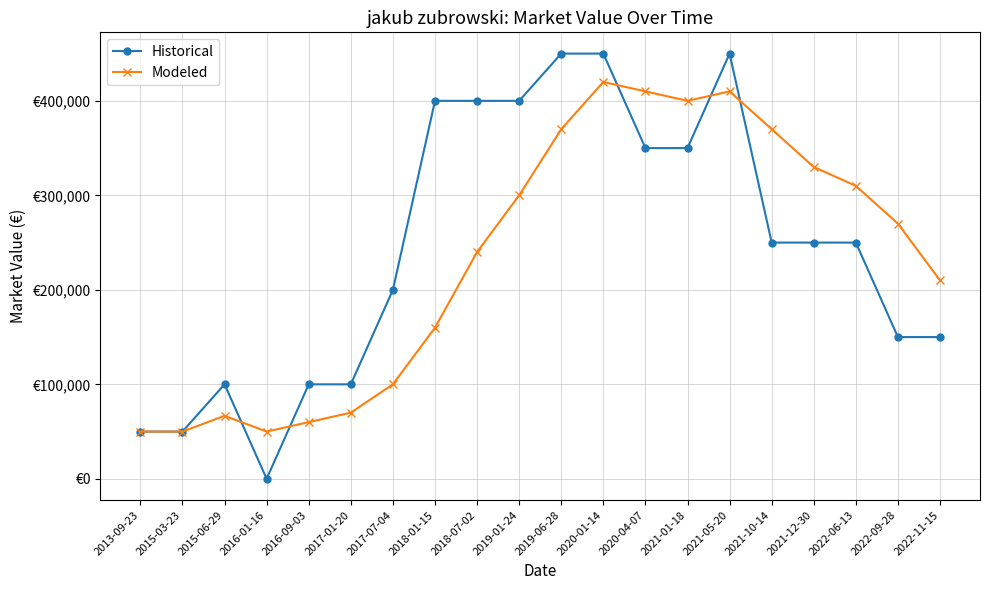

Rank the series by their maximum value, from highest to lowest.

Historical, Modeled